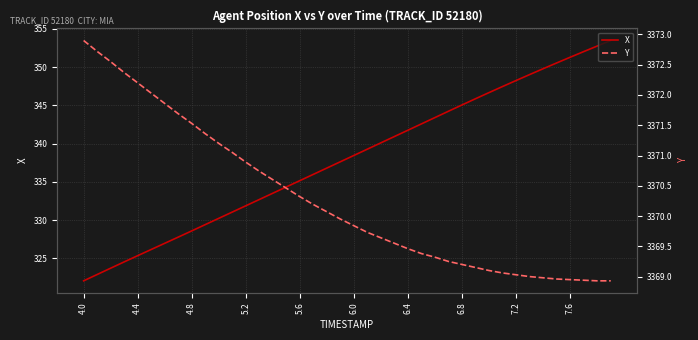

How many values in the Y series are below 3369?

6